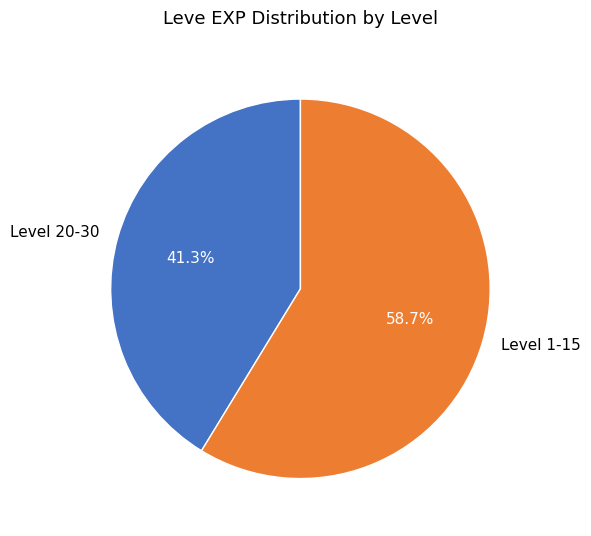

Is there any slice that represents more than half of the pie?

Yes